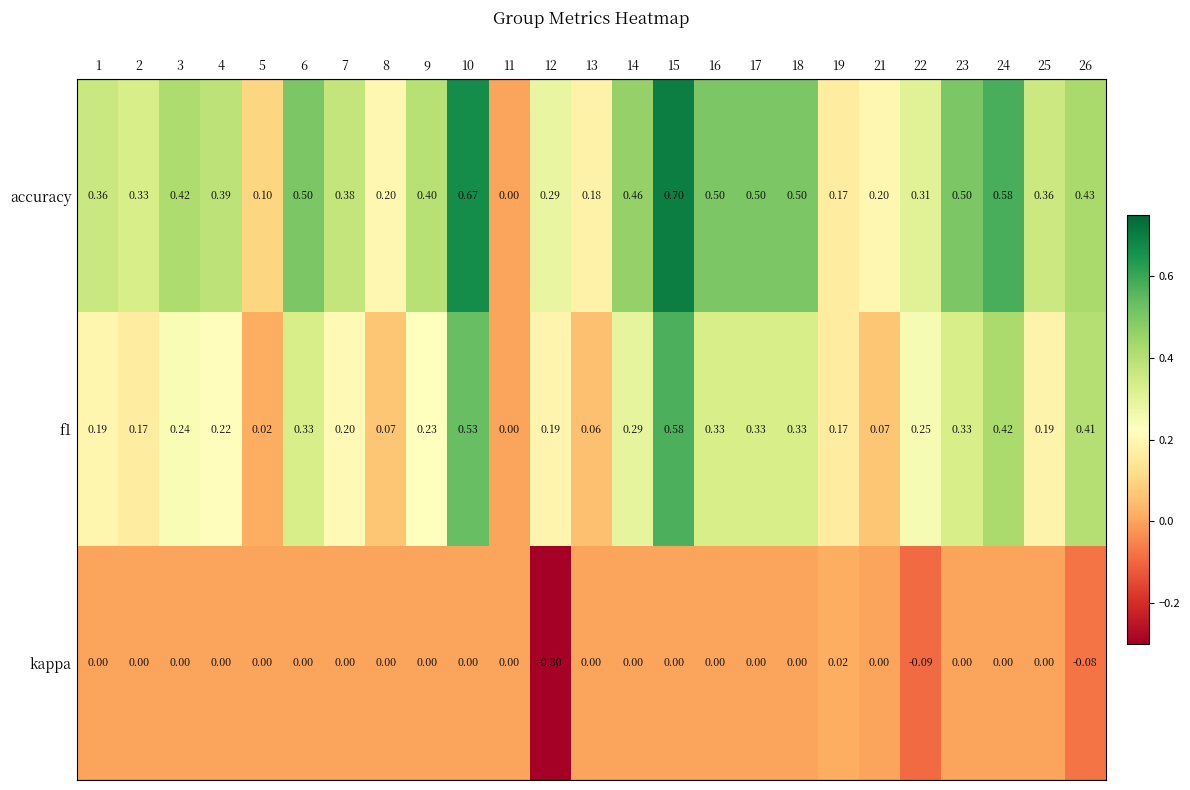

Which series changed the most between 2 and 22?

kappa